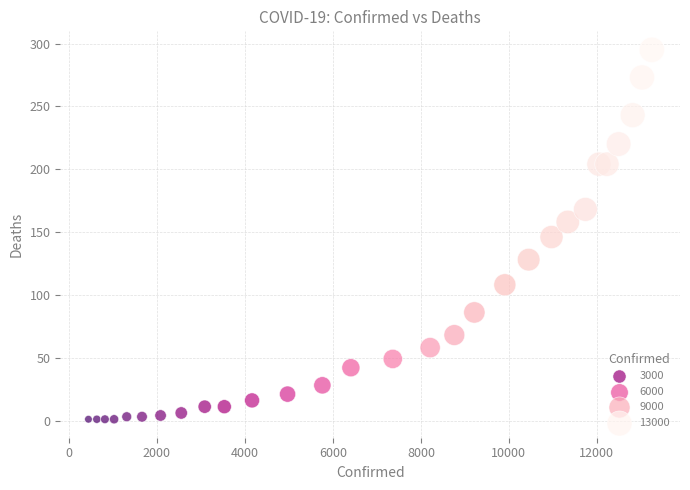

What is the range of Y values (max minus min)?

294